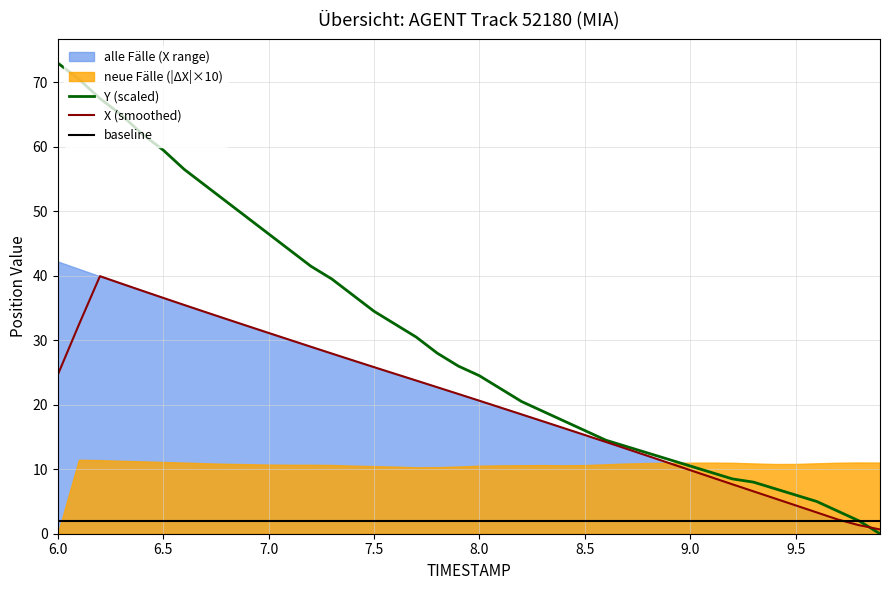

What is the average value of the X (smoothed) series?

20.4